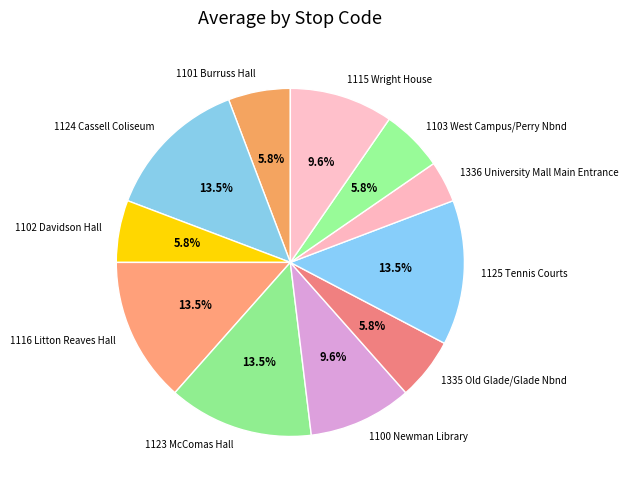

True or false: 1124 Cassell Coliseum accounts for 4% of the total.

False